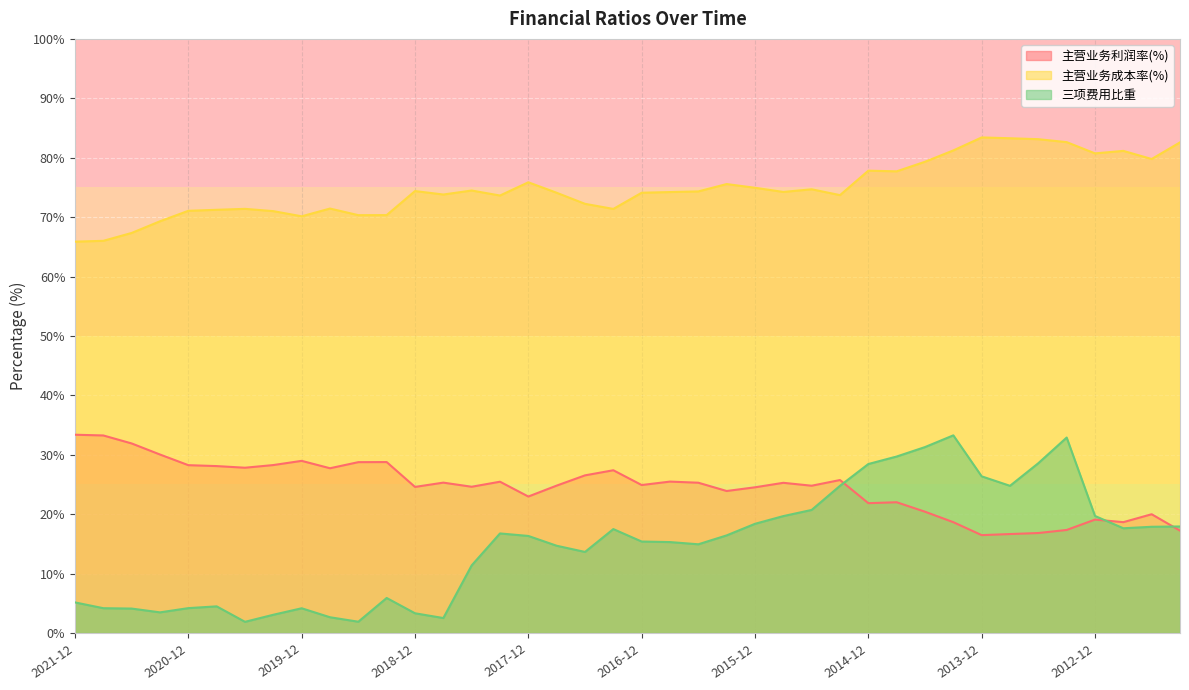

What is the value of the 主营业务成本率(%) point at the 29th from the left?

77.8